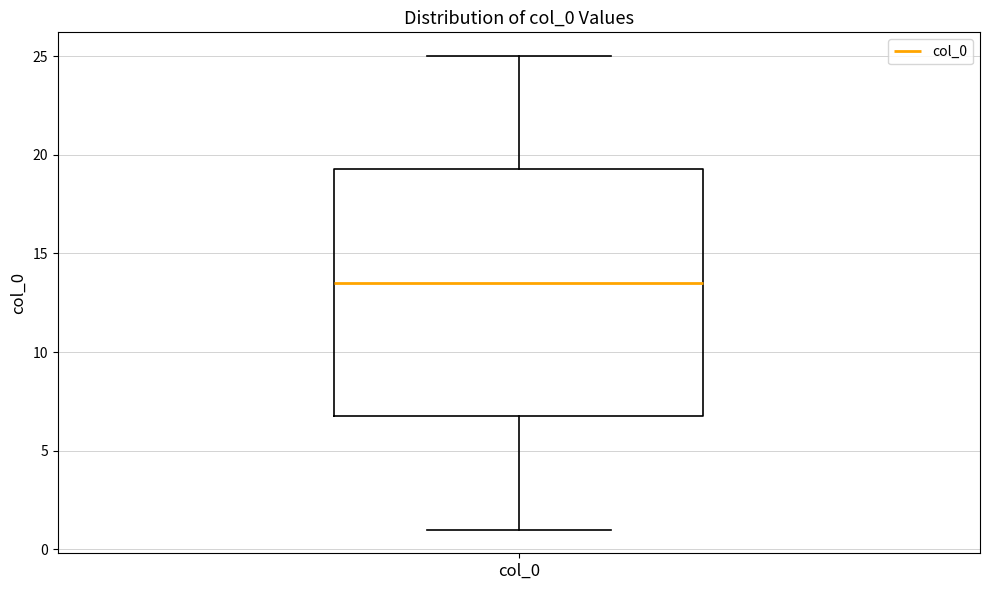

Where does the upper whisker of the box for col_0 end on the y-axis? The values are not printed on the chart, so give them approximately, as read against the axis.

25.0